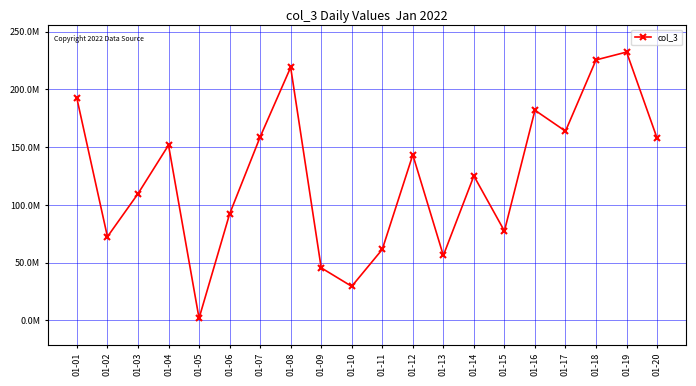

What is the difference between the second highest and second lowest values?

195999816